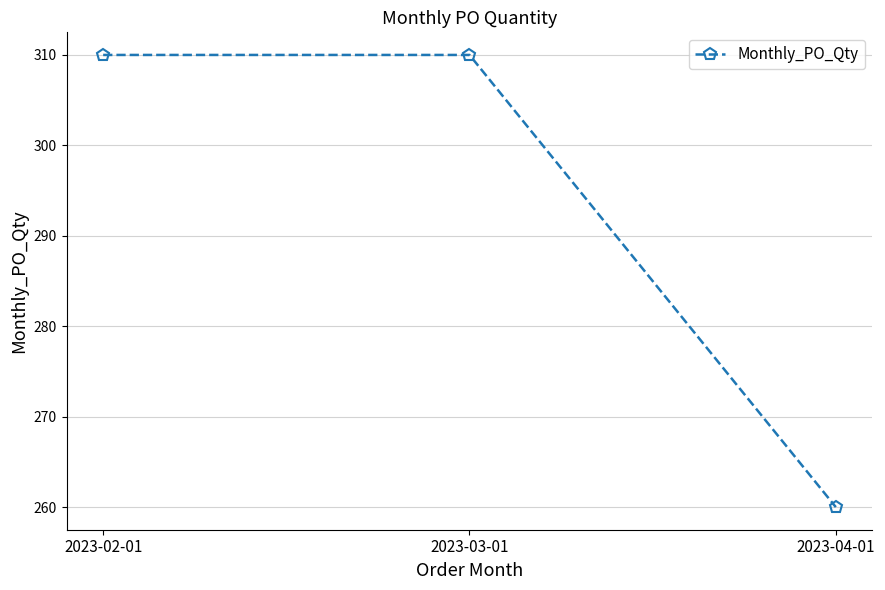

What is the smallest value displayed?

260